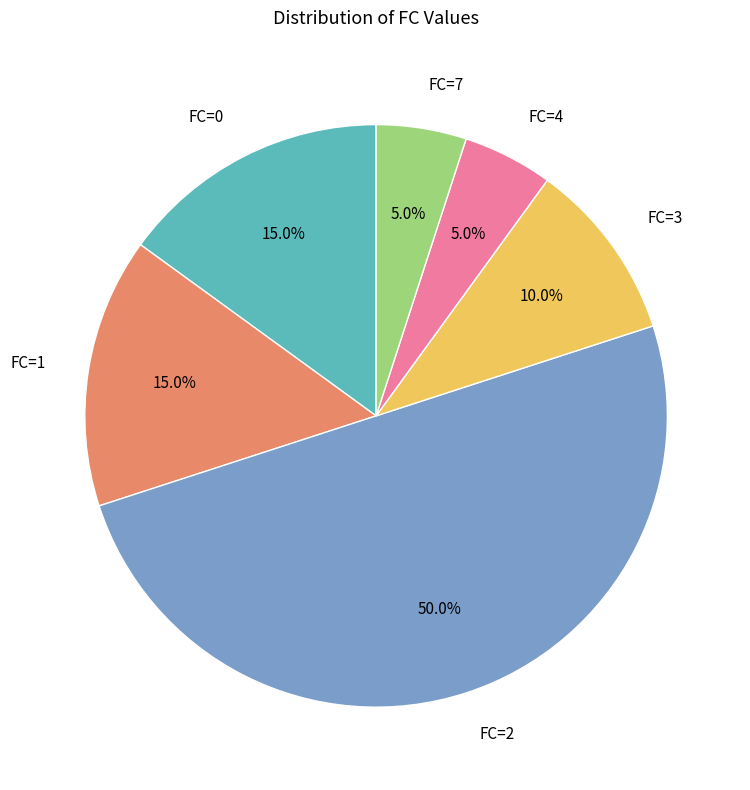

Is the sum of FC=1 and FC=3 greater than half?

No